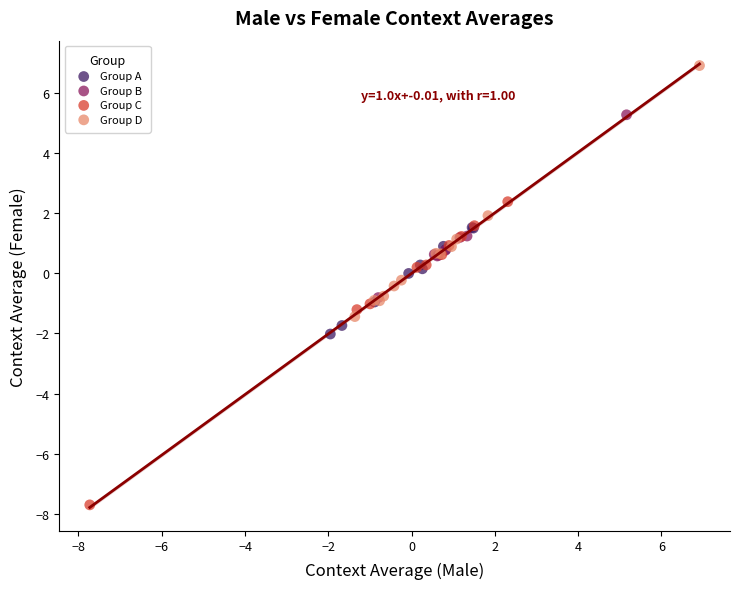

What are all the series names shown in the legend?

Group A, Group B, Group C, Group D